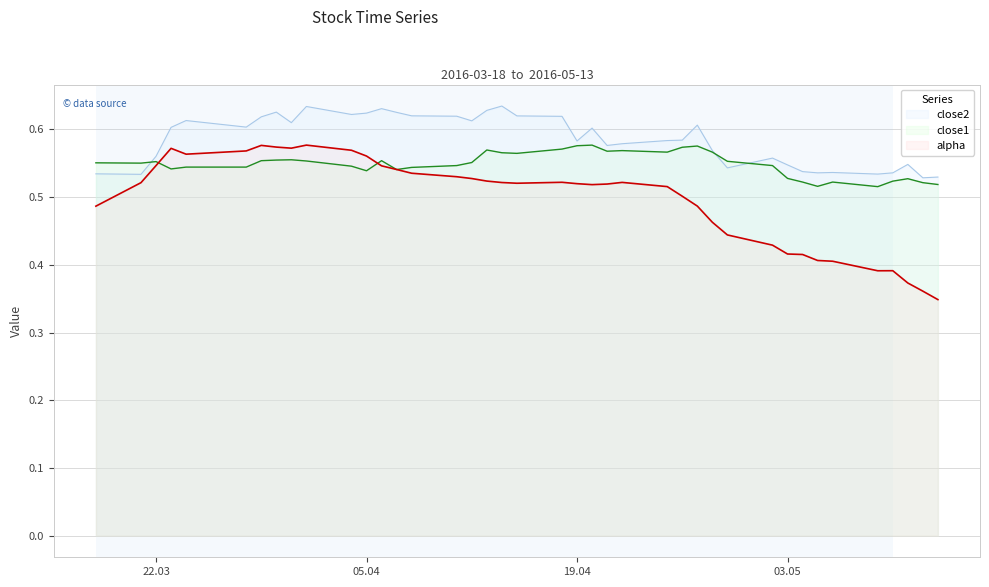

What is the spread (max minus min) of values at 2016-05-02?

0.1